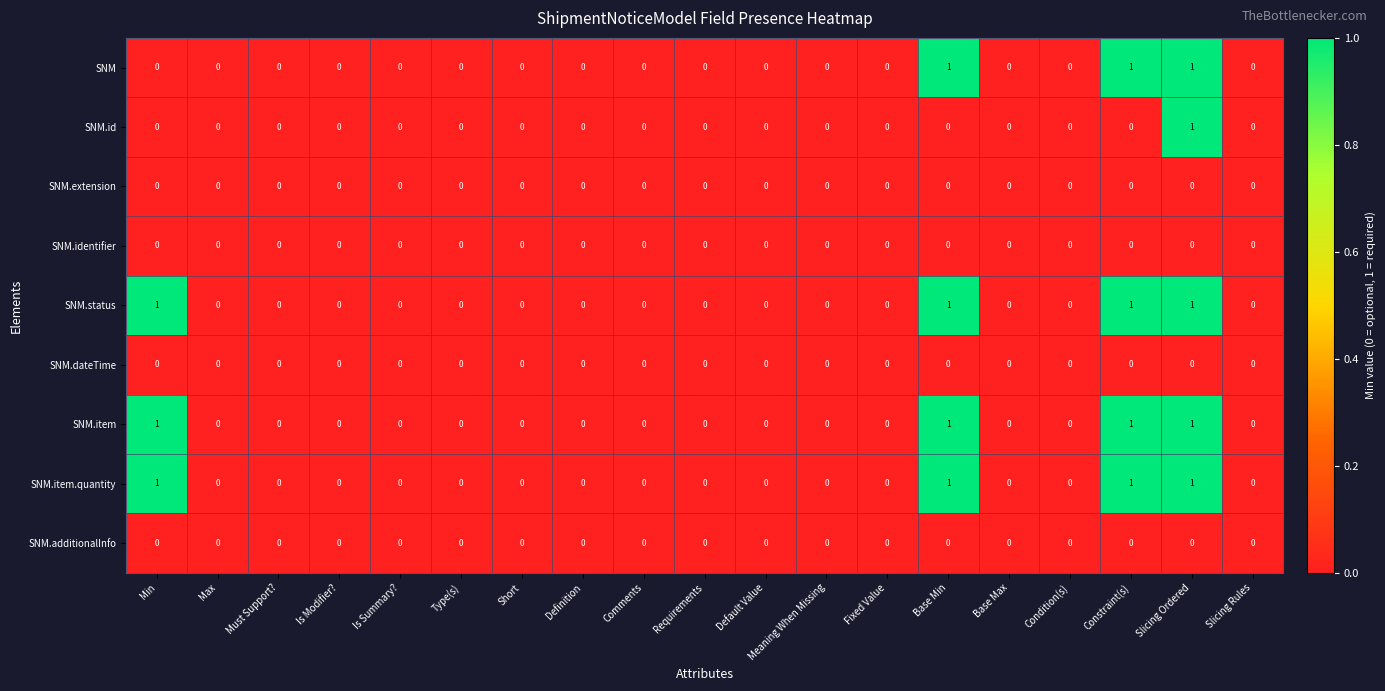

How many SNM.item.quantity values are between 0 and 1?

19